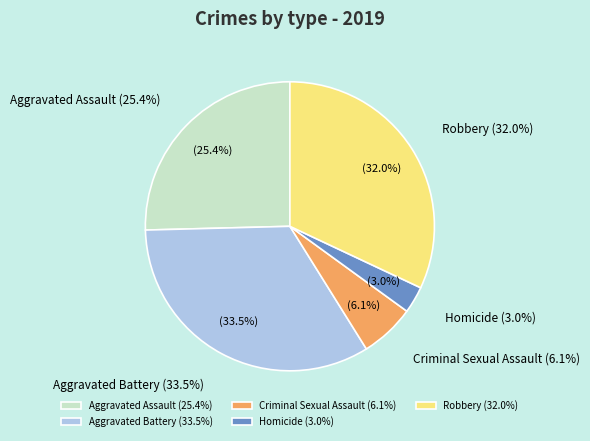

What portion of the pie excludes Robbery?

68.0%